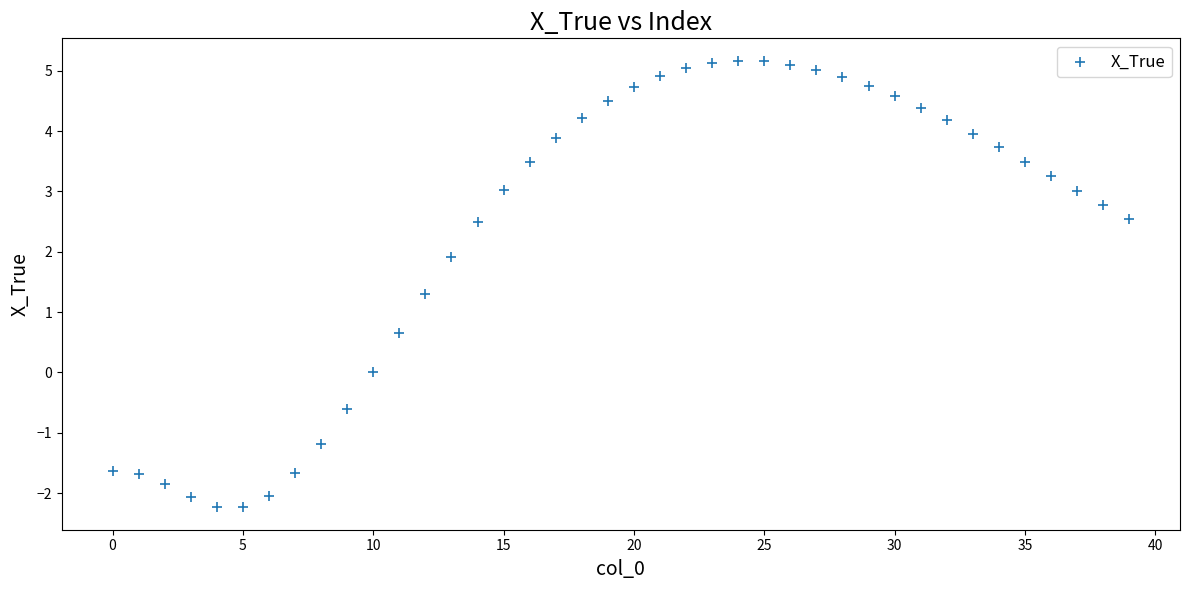

What is the range of Y values (max minus min)?

7.4